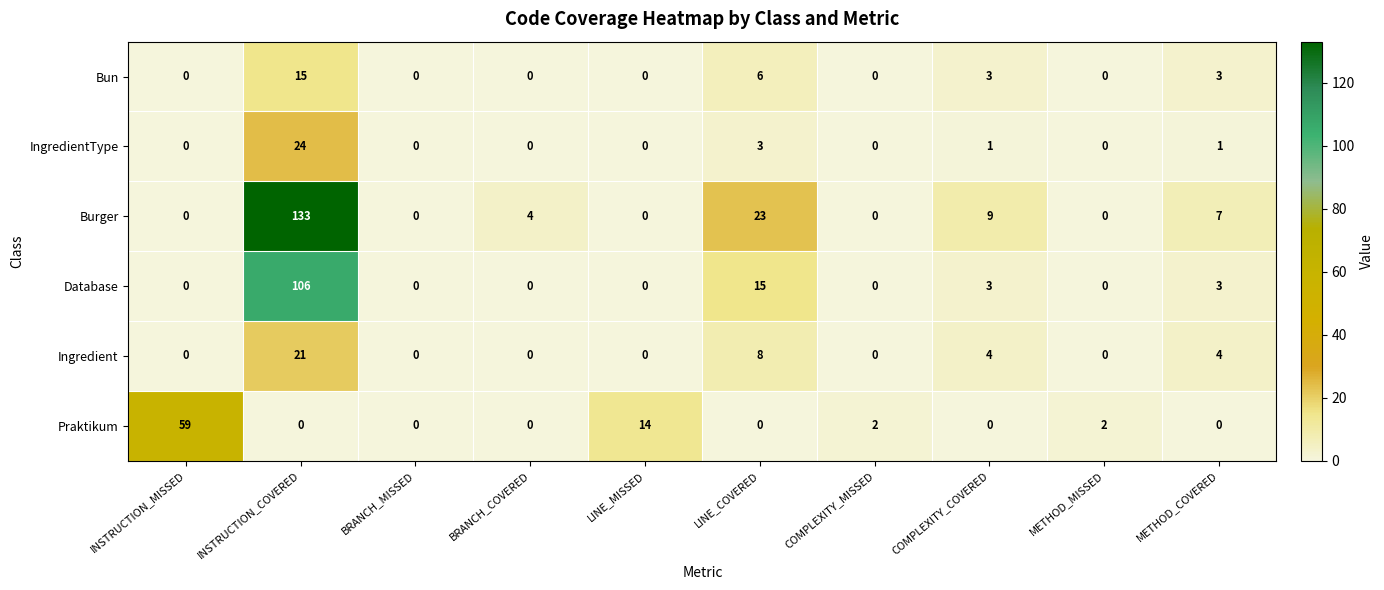

At which label does IngredientType reach its peak?

INSTRUCTION_COVERED